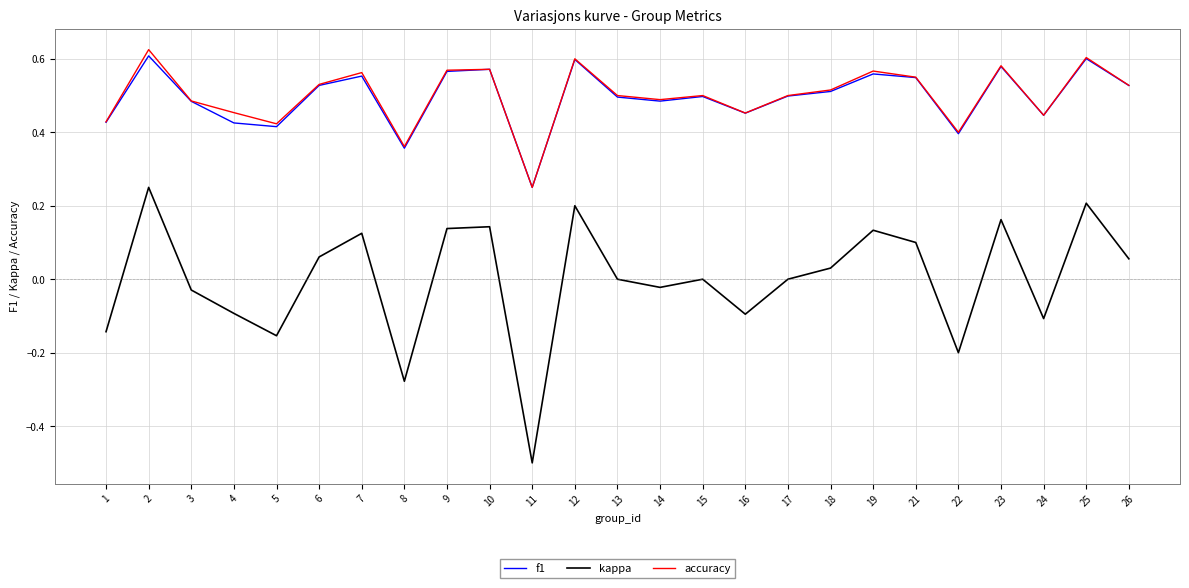

Rank the series by their maximum value, from lowest to highest.

kappa, f1, accuracy